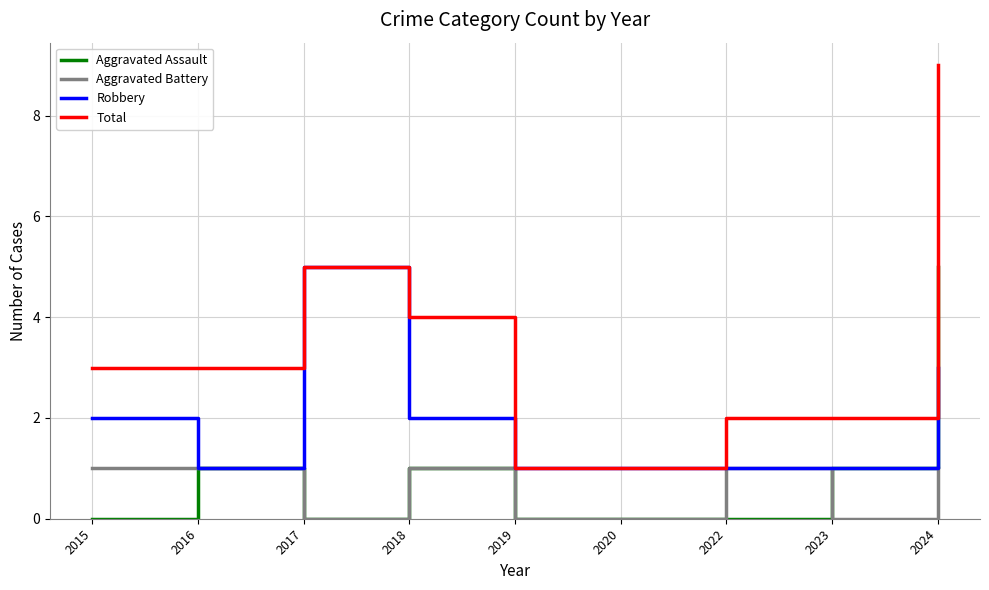

True or false: Aggravated Battery and Total cross at least once.

False